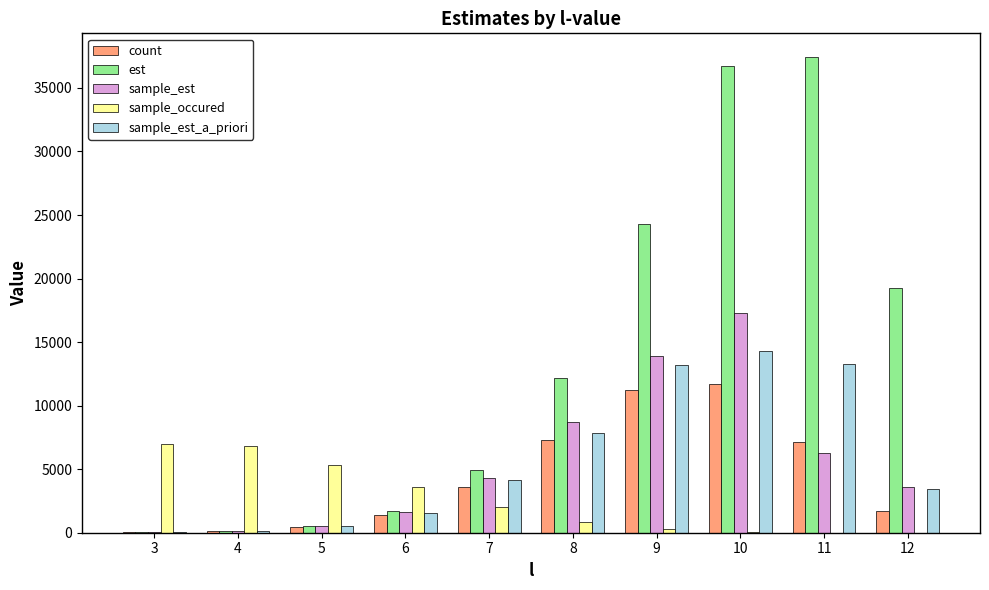

What is the sum of all count values?

44867.0